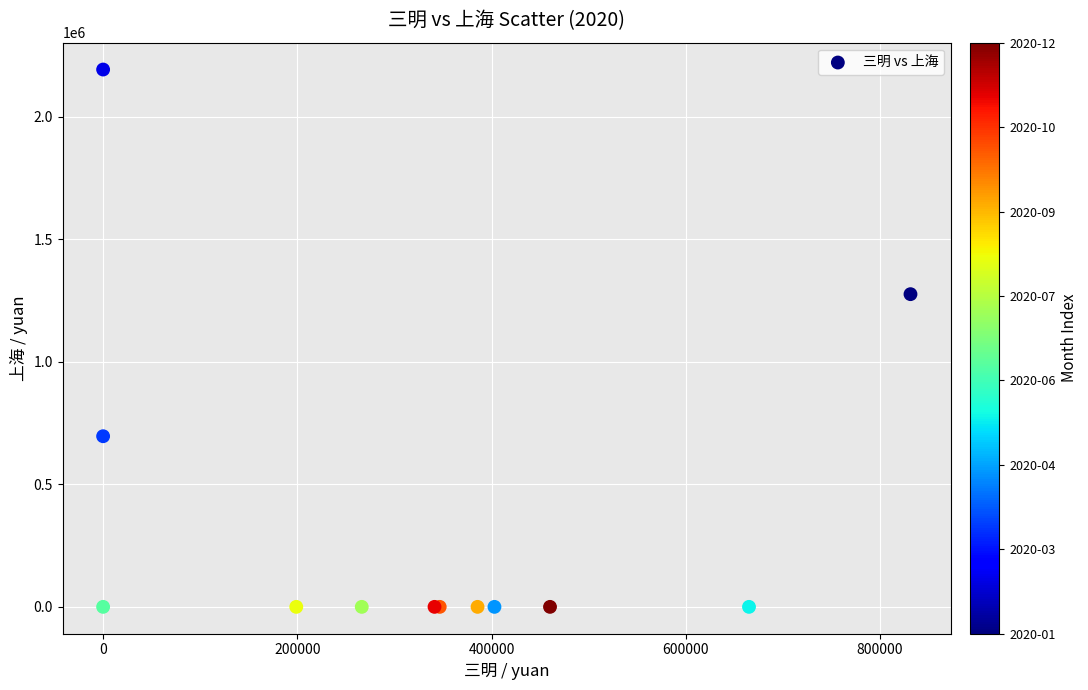

What Y value in the scatter plot is closest to 1096290?

1275972.8